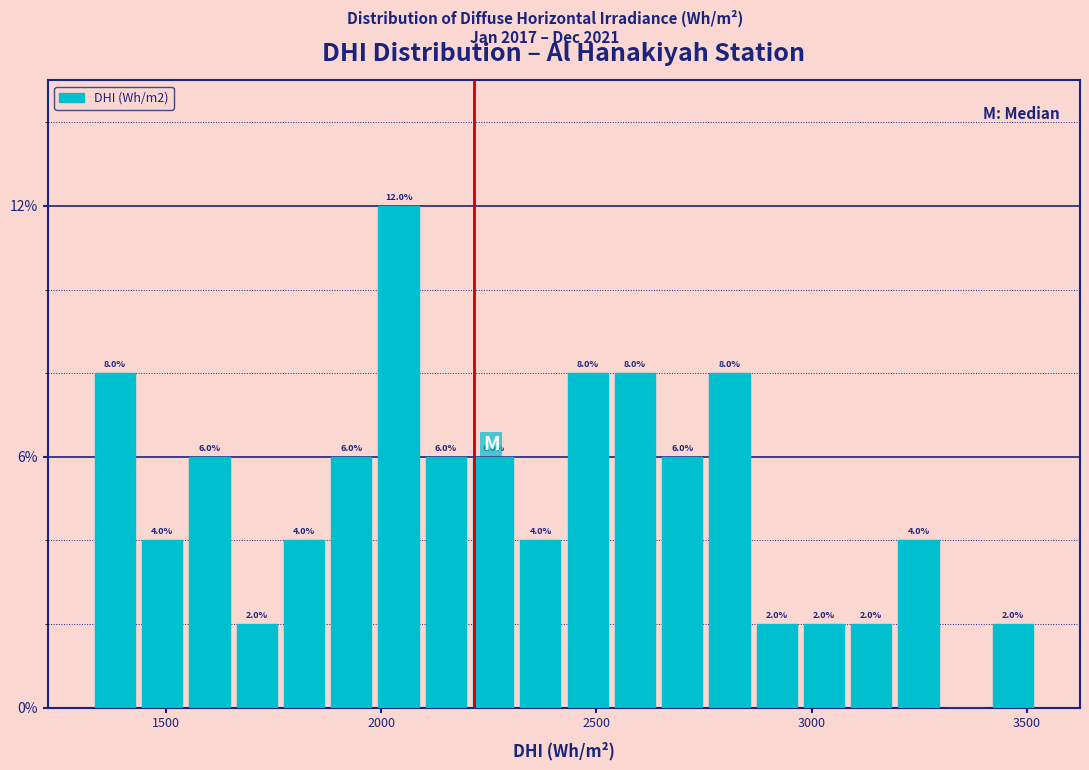

Read against the x-axis, roughly where is the centre of the tallest bar?

2050